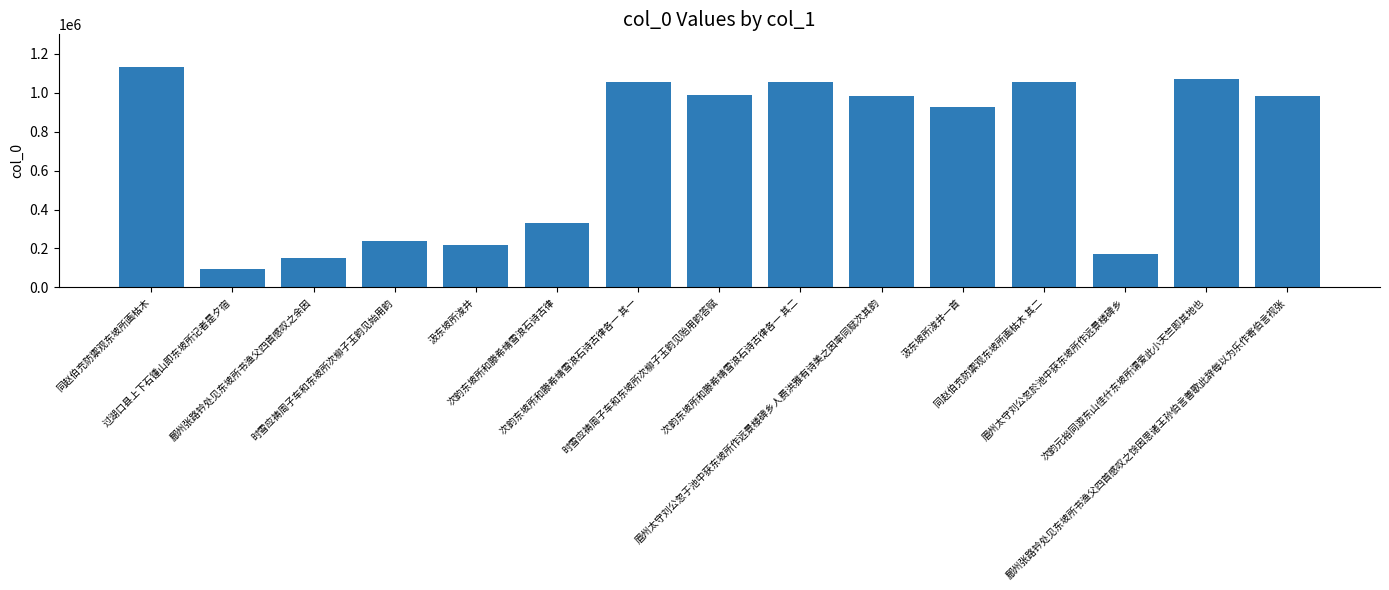

Which category has the highest value across all series?

同赵伯充防禦观东坡所画枯木